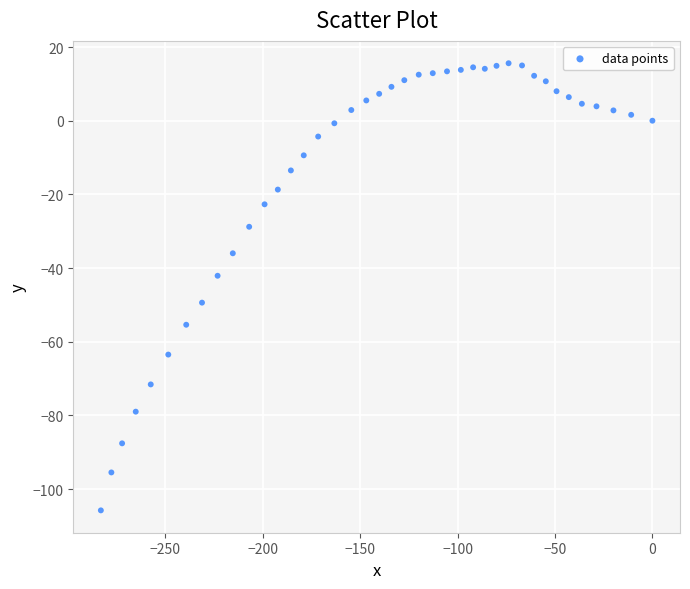

What is the range of X values (max minus min)?

283.0